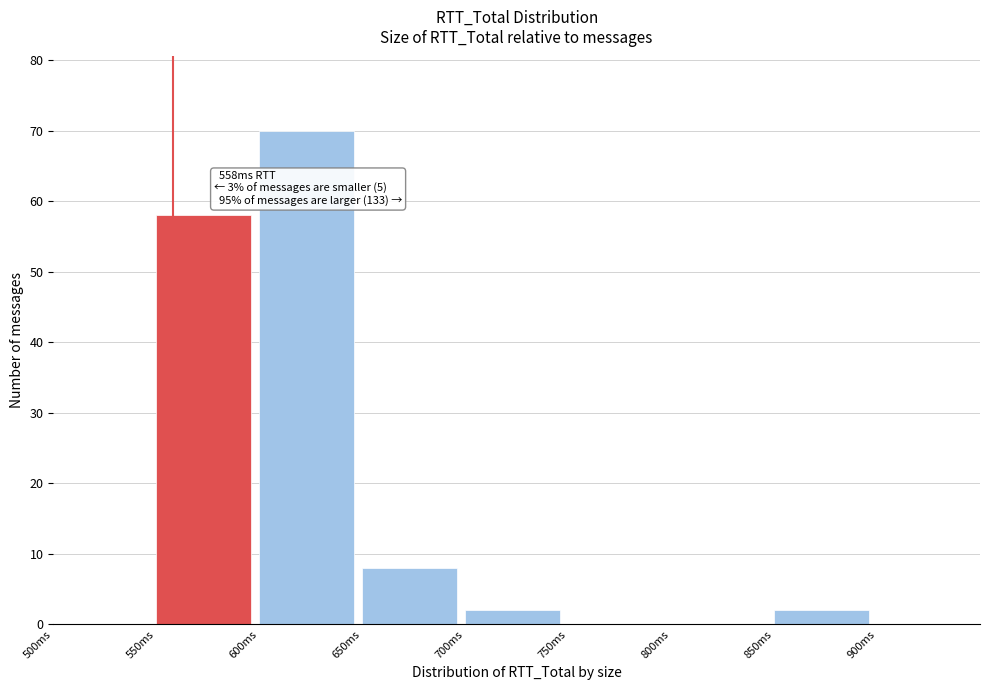

Over which range of the x-axis is the bar tallest?

600 to 650